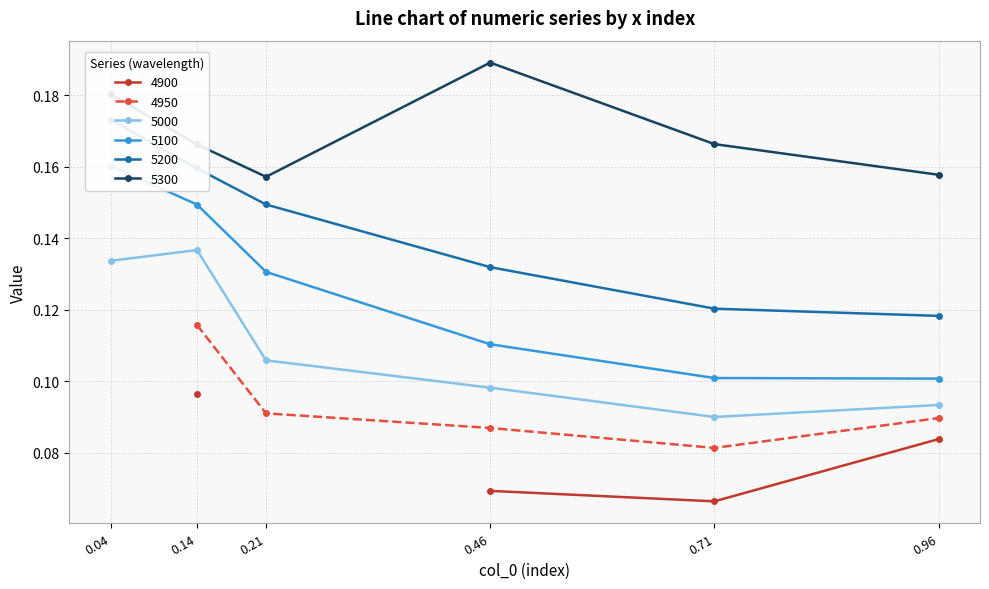

Which label corresponds to the smallest value in the chart?

0.71